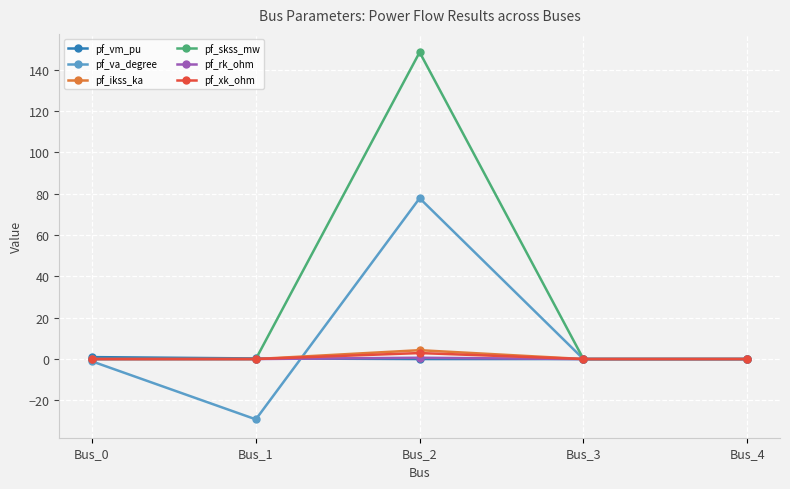

At how many categories does at least one series exceed 143?

1